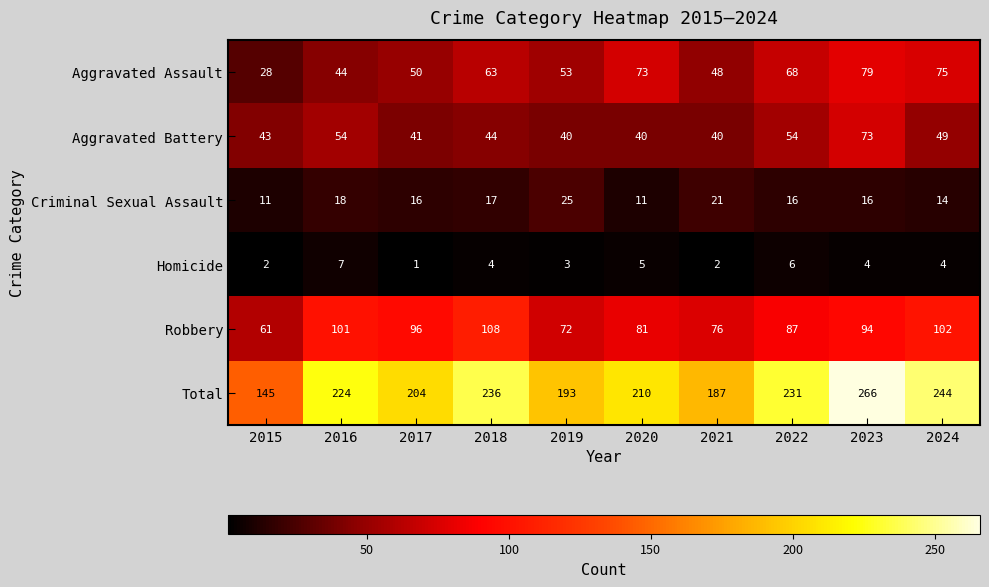

Rank the series at 2015 from lowest to highest value.

Homicide, Criminal Sexual Assault, Aggravated Assault, Aggravated Battery, Robbery, Total